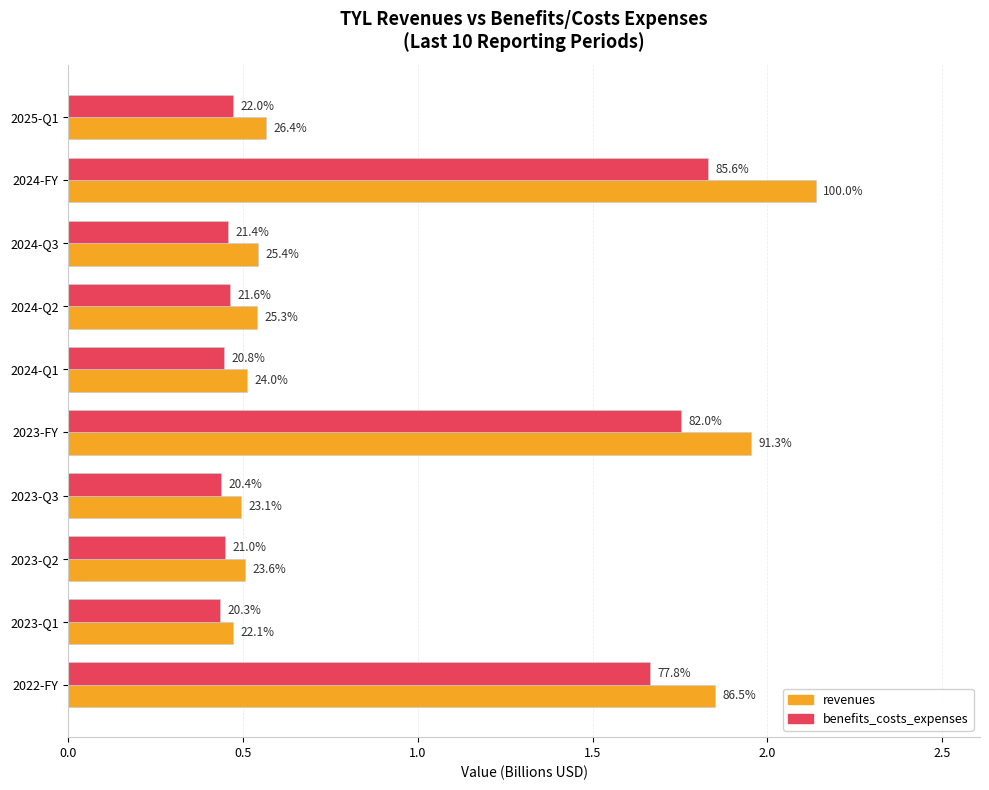

What are all the series names shown in the legend?

revenues, benefits_costs_expenses